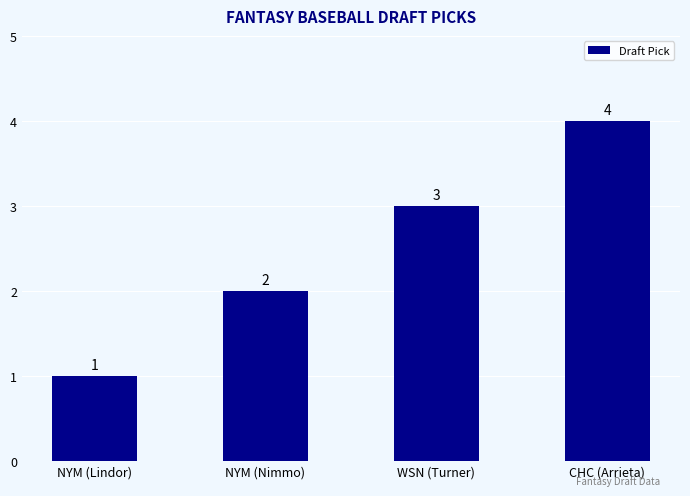

List the labels in order of value, largest first.

CHC (Arrieta), WSN (Turner), NYM (Nimmo), NYM (Lindor)